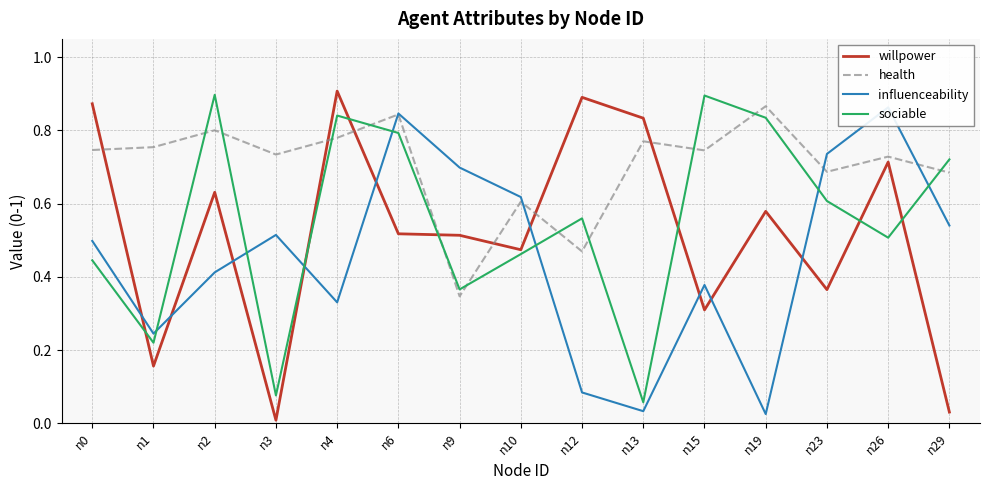

What is the approximate value of sociable at n9?

0.4